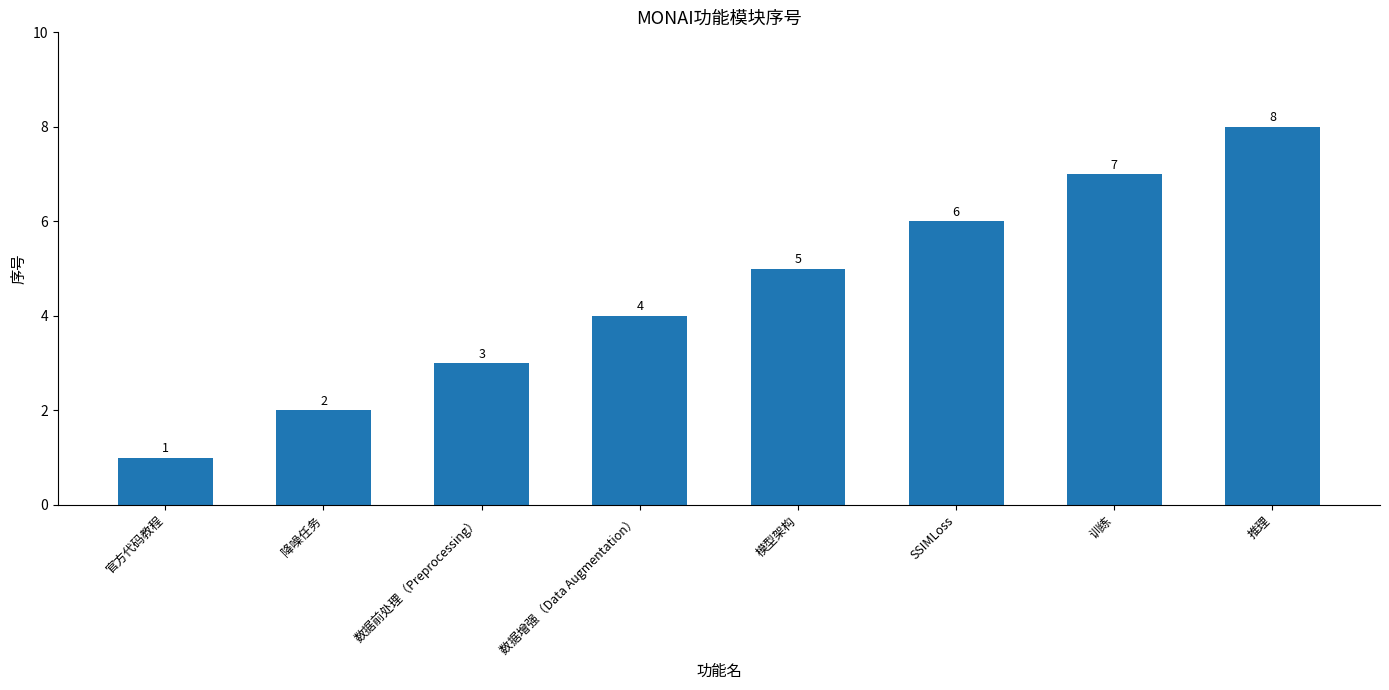

What is the label of the 2nd bar from the left?

降噪任务